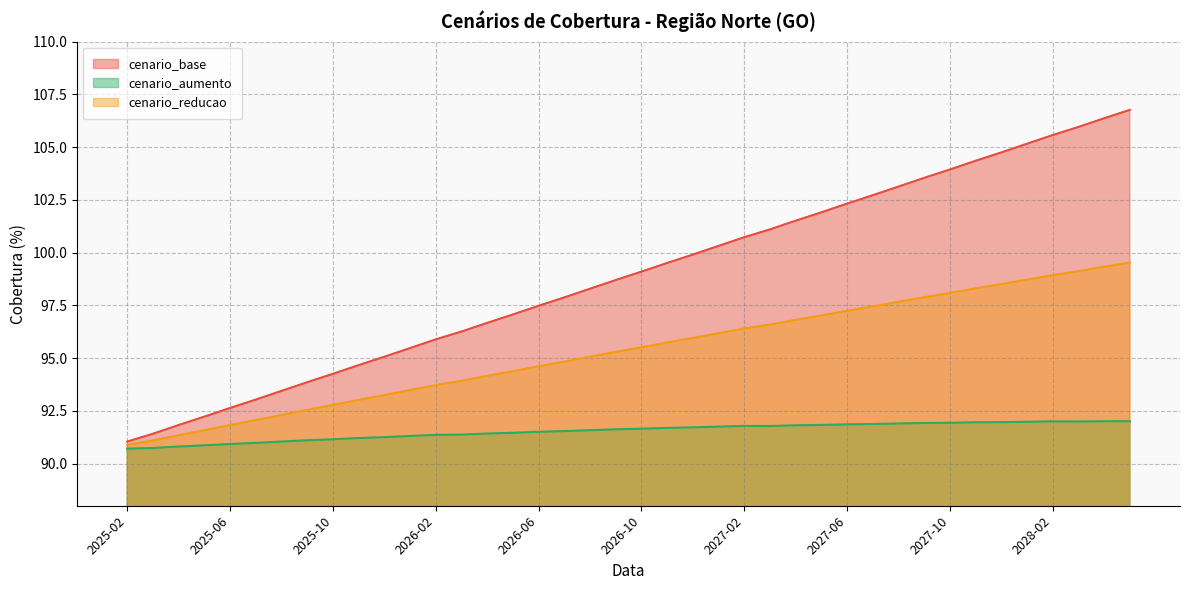

True or false: cenario_reducao and cenario_base cross at least once.

False